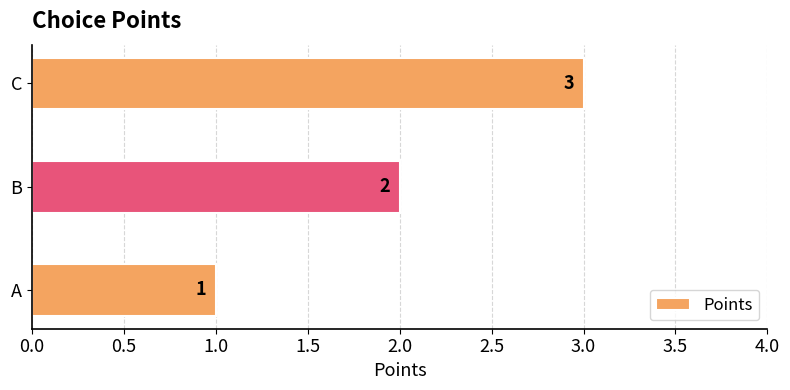

Read the value at C.

3